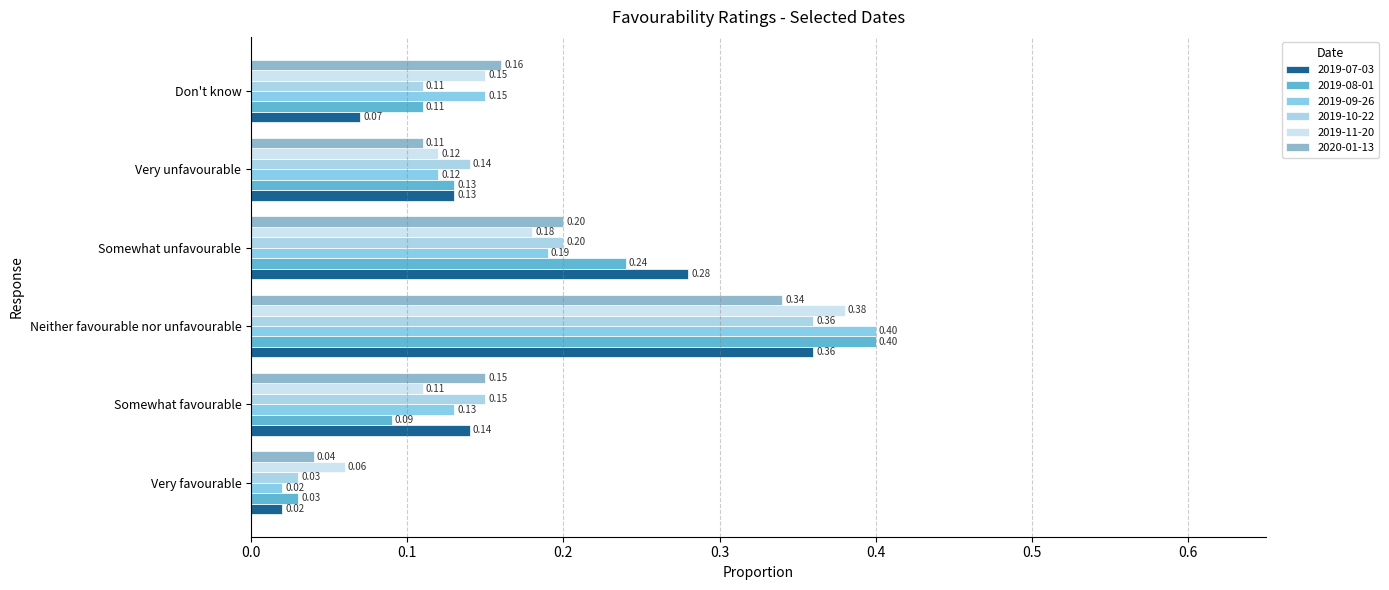

At which label does 2019-10-22 reach its minimum?

Very favourable